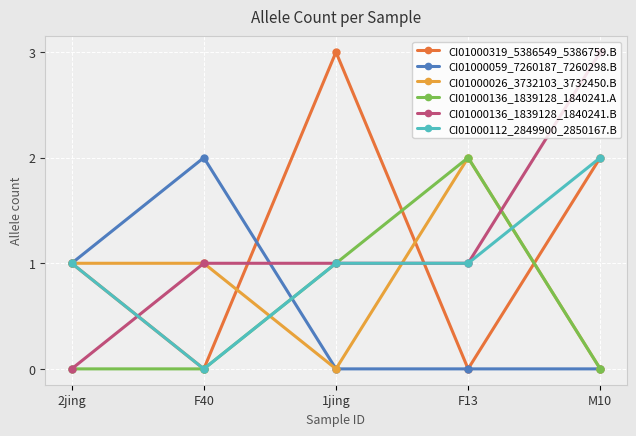

What position from the left is M10?

5